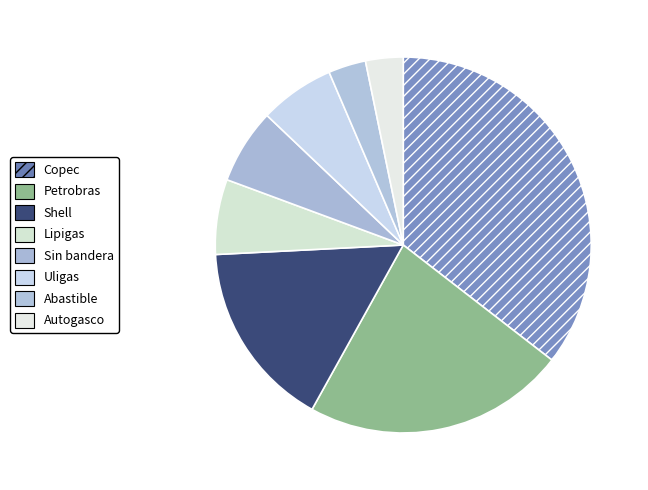

How many segments does this pie chart have?

8